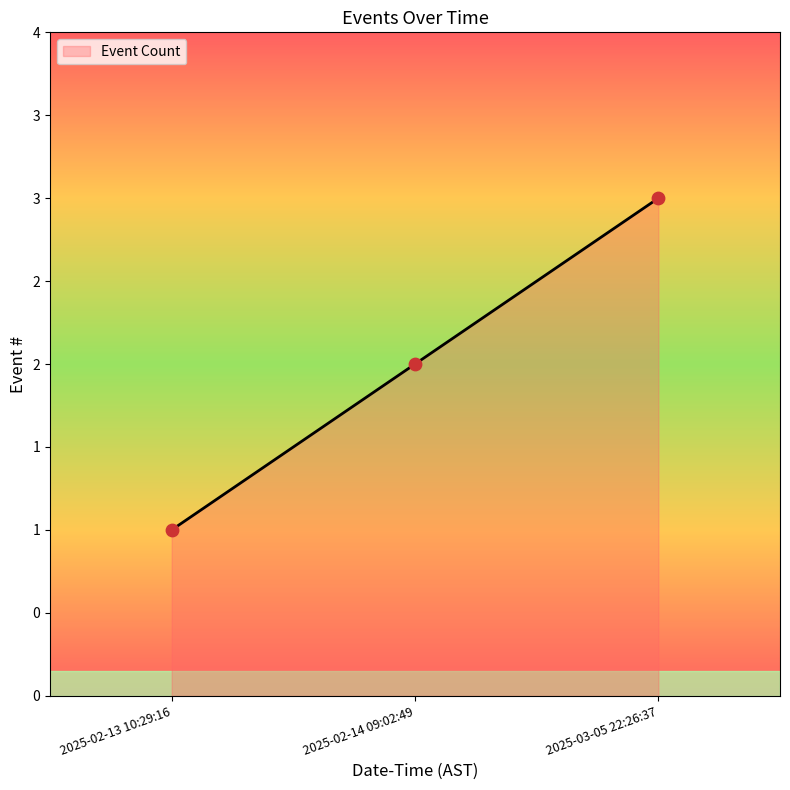

Does the chart have visible grid lines?

No